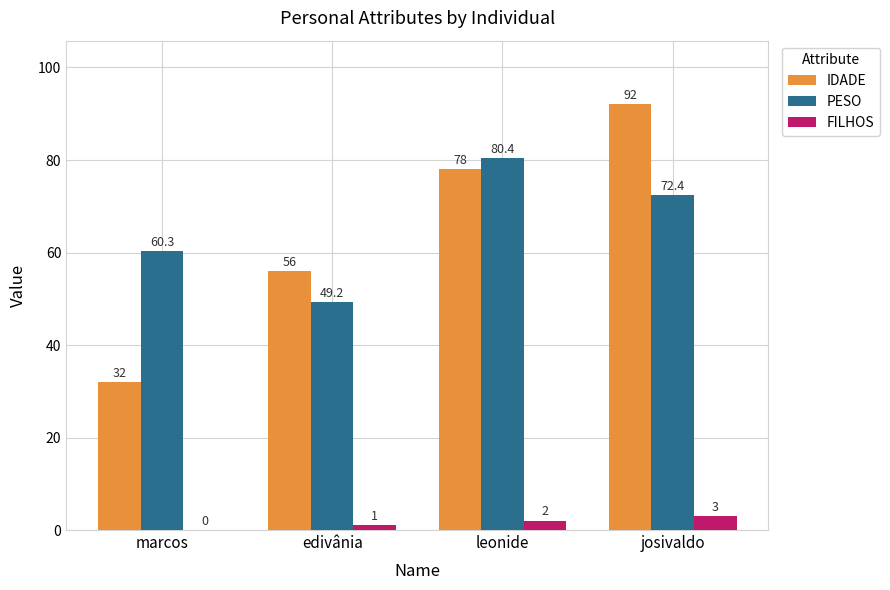

At which category is the sum across all series the highest?

josivaldo